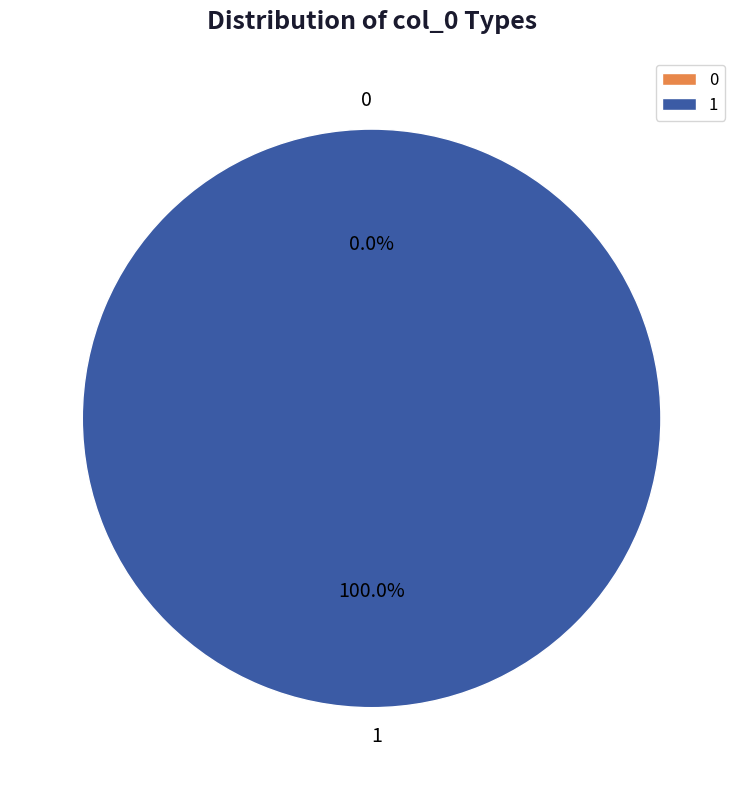

Is it true that 1 is 85% of the pie?

False